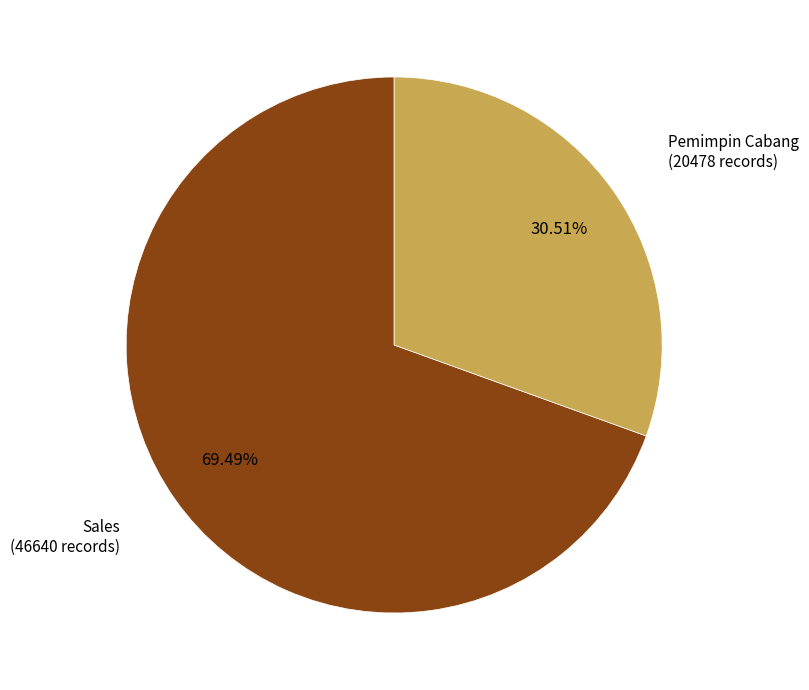

Is there a majority slice in this chart?

Yes